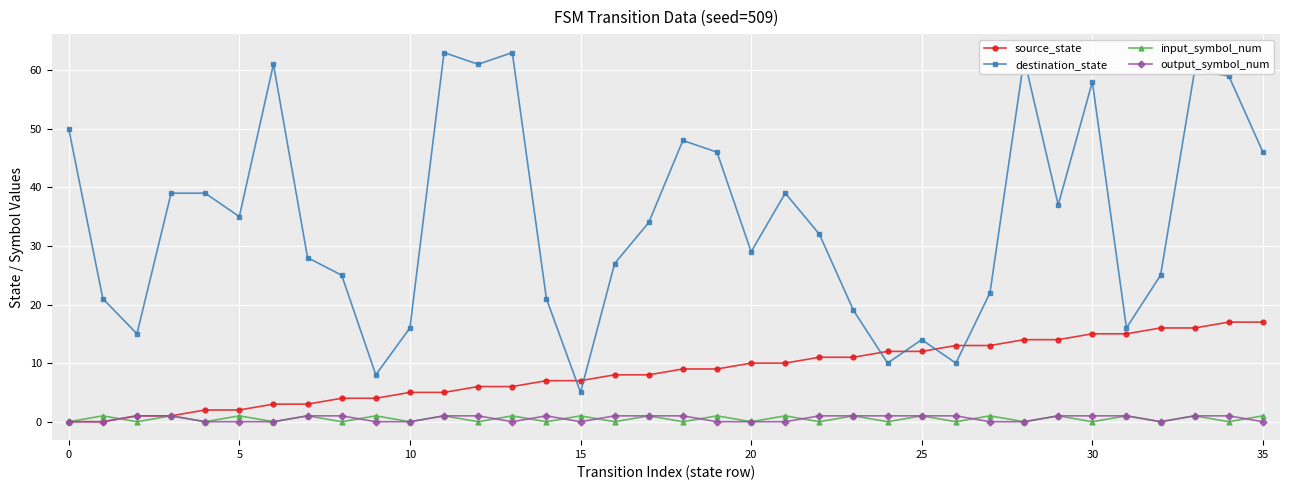

In destination_state, how many points are lower than both neighbors (excluding endpoints)?

10